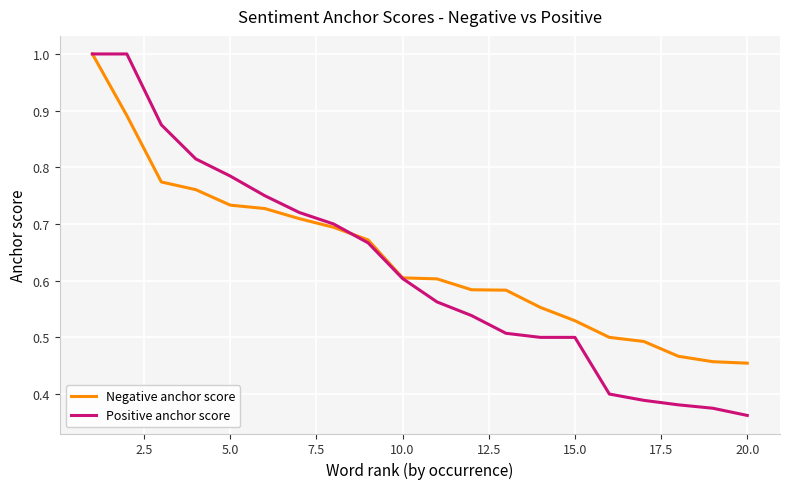

Does the chart have visible grid lines?

Yes